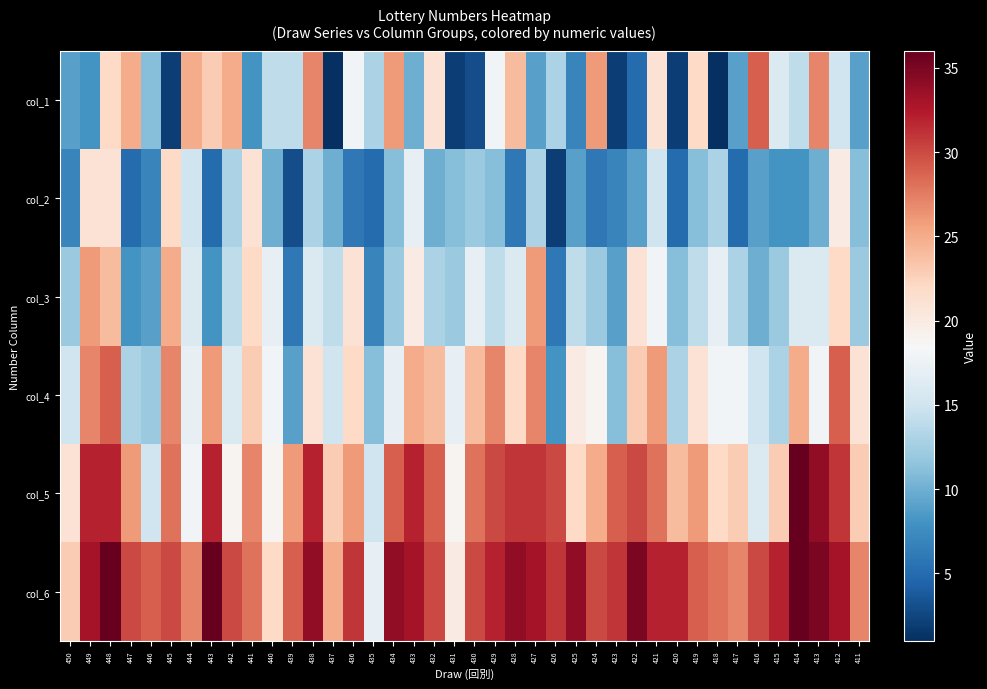

Reading left to right, what are all the values shown in this chart?

col_1: 450=9	449=8	448=22	447=25	446=11	445=2	444=25	443=23	442=25	441=8	440=14	439=14	438=27	437=1	436=18	435=13	434=26	433=10	432=21	431=2	430=3	429=18	428=24	427=9	426=13	425=7	424=26	423=2	422=5	421=21	420=2	419=22	418=1	417=9	416=29	415=16	414=14	413=27	412=15	411=9
col_2: 450=7	449=21	448=21	447=5	446=7	445=22	444=15	443=5	442=13	441=21	440=10	439=3	438=13	437=10	436=6	435=5	434=11	433=17	432=10	431=11	430=12	429=11	428=6	427=13	426=2	425=9	424=6	423=7	422=9	421=15	420=5	419=11	418=13	417=5	416=9	415=8	414=8	413=10	412=20	411=11
col_3: 450=12	449=26	448=24	447=8	446=9	445=25	444=16	443=8	442=14	441=22	440=17	439=6	438=16	437=14	436=21	435=7	434=12	433=20	432=13	431=12	430=17	429=14	428=16	427=26	426=6	425=14	424=12	423=9	422=21	421=18	420=11	419=14	418=17	417=13	416=10	415=12	414=16	413=16	412=22	411=12
col_4: 450=15	449=27	448=29	447=13	446=12	445=27	444=17	443=26	442=16	441=23	440=18	439=9	438=21	437=15	436=22	435=11	434=17	433=25	432=24	431=17	430=24	429=27	428=22	427=27	426=8	425=20	424=19	423=11	422=23	421=26	420=13	419=21	418=18	417=18	416=15	415=13	414=25	413=18	412=29	411=21
col_5: 450=21	449=32	448=32	447=26	446=15	445=28	444=18	443=32	442=19	441=27	440=19	439=26	438=32	437=23	436=26	435=15	434=29	433=32	432=29	431=19	430=28	429=30	428=31	427=31	426=30	425=22	424=25	423=29	422=30	421=28	420=24	419=26	418=22	417=23	416=16	415=23	414=36	413=34	412=31	411=23
col_6: 450=23	449=33	448=36	447=30	446=29	445=30	444=27	443=36	442=30	441=28	440=22	439=29	438=34	437=25	436=31	435=17	434=34	433=33	432=30	431=20	430=30	429=32	428=34	427=33	426=31	425=34	424=30	423=31	422=35	421=32	420=32	419=29	418=28	417=27	416=30	415=32	414=36	413=35	412=33	411=27